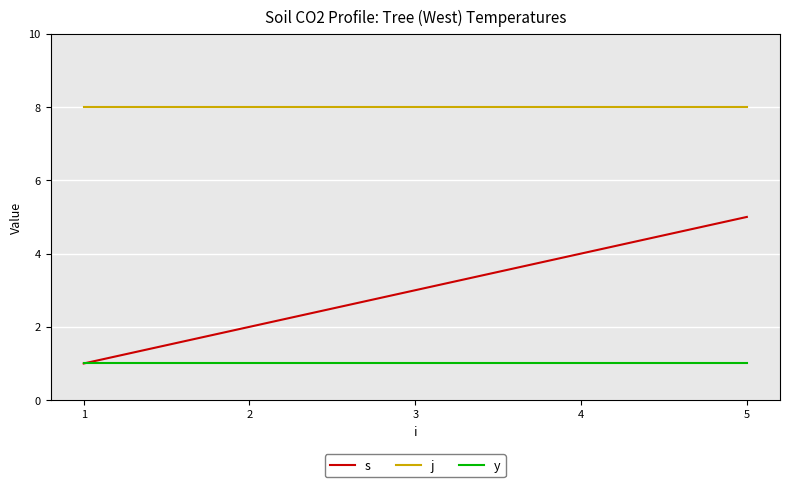

Is this an area chart (filled region under the line)?

No